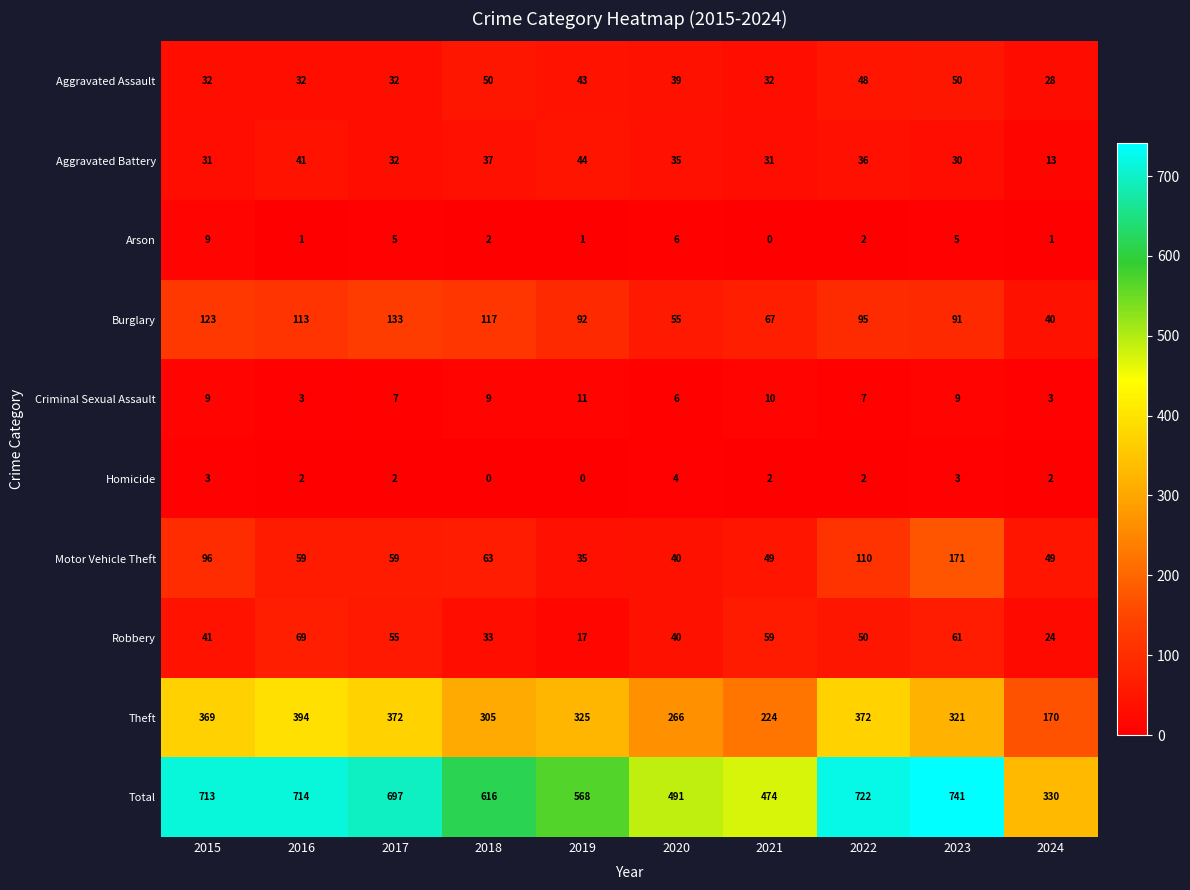

Where does the Motor Vehicle Theft series first go above 59?

2015